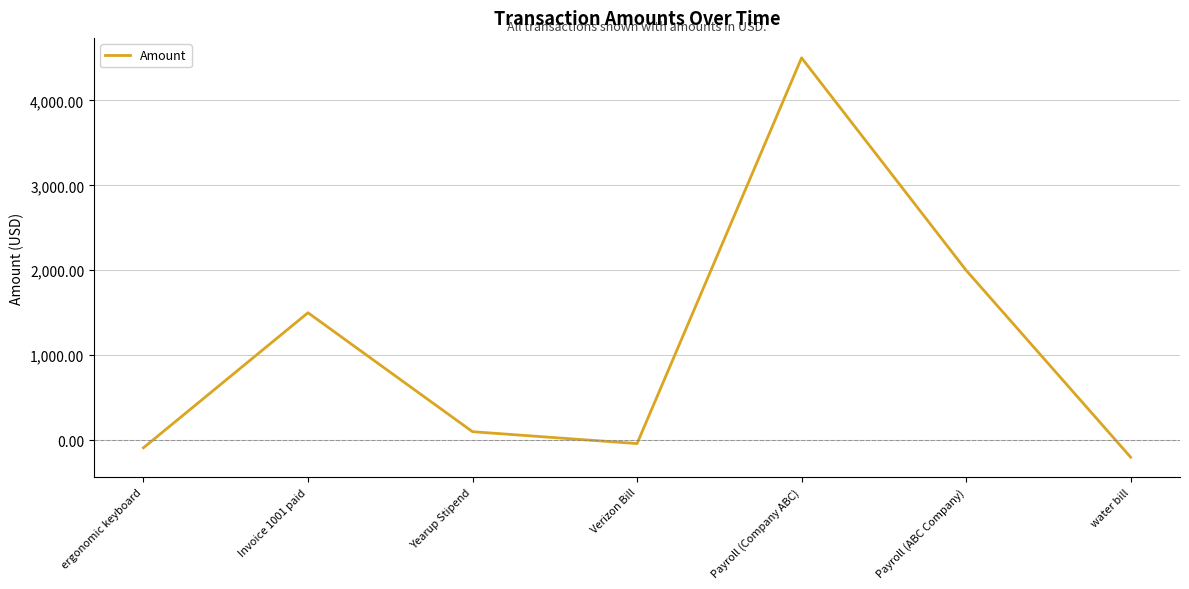

Count the number of data series in this chart.

1